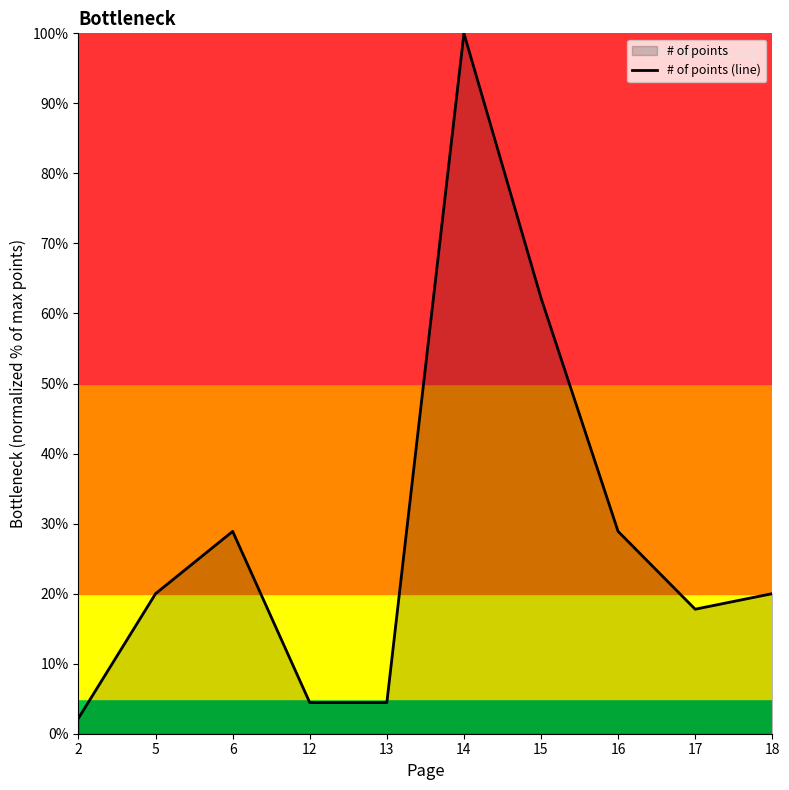

Reading left to right, what are all the values shown in this chart?

2.2	20.0	28.9	4.4	4.4	100.0	62.2	28.9	17.8	20.0